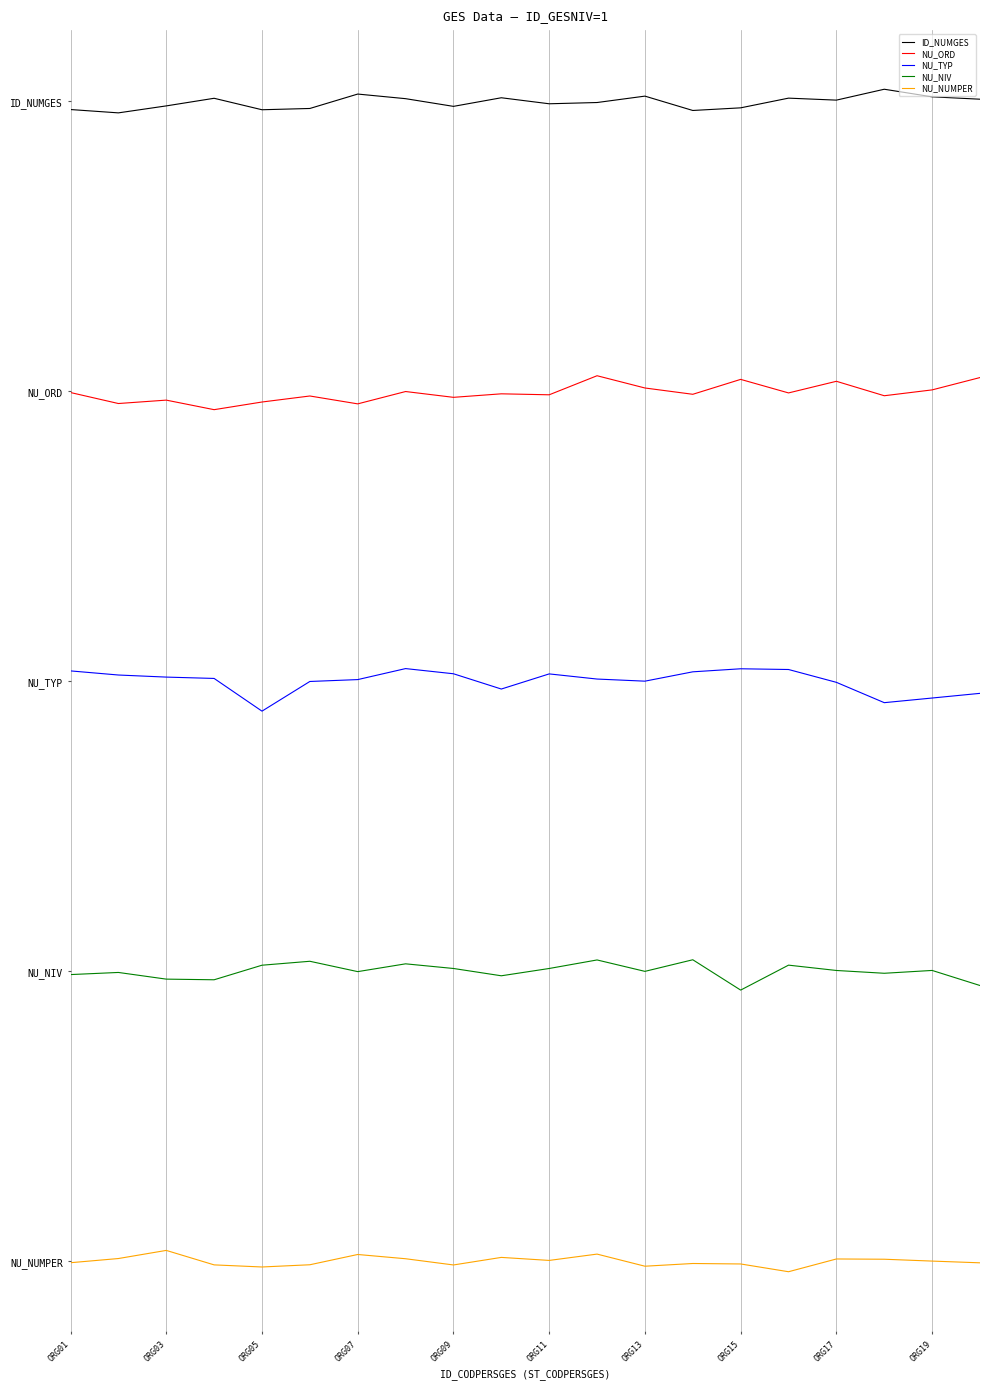

Which series has the largest total across all categories?

ID_NUMGES